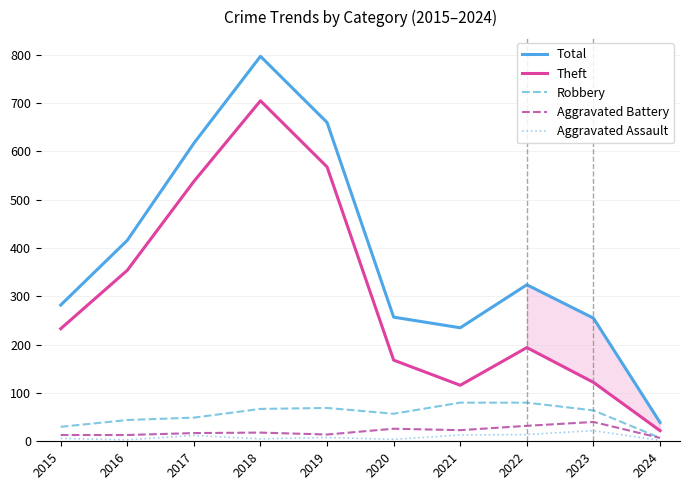

How many series are shown in this chart?

5